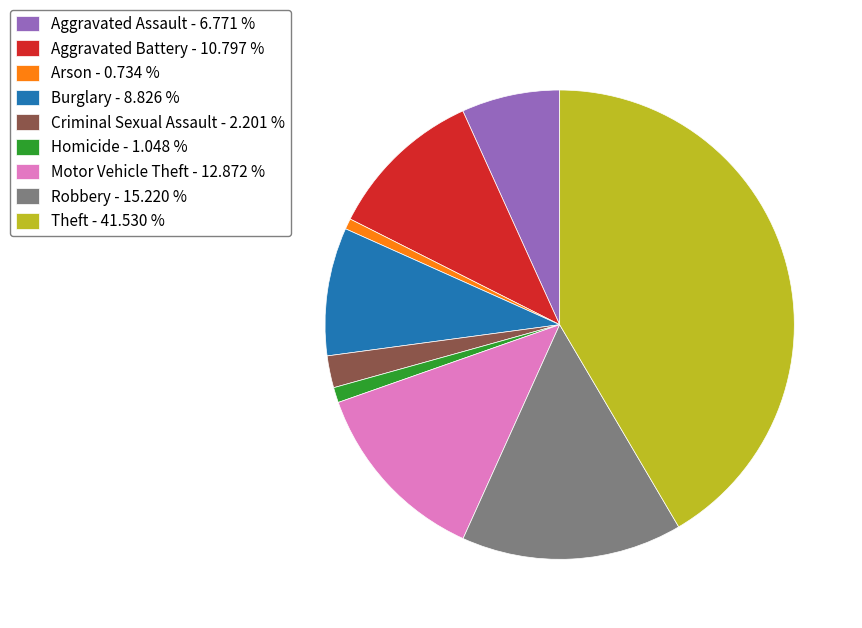

Do Aggravated Assault - 6.771 % and Robbery - 15.220 % together represent more than half of the pie?

No